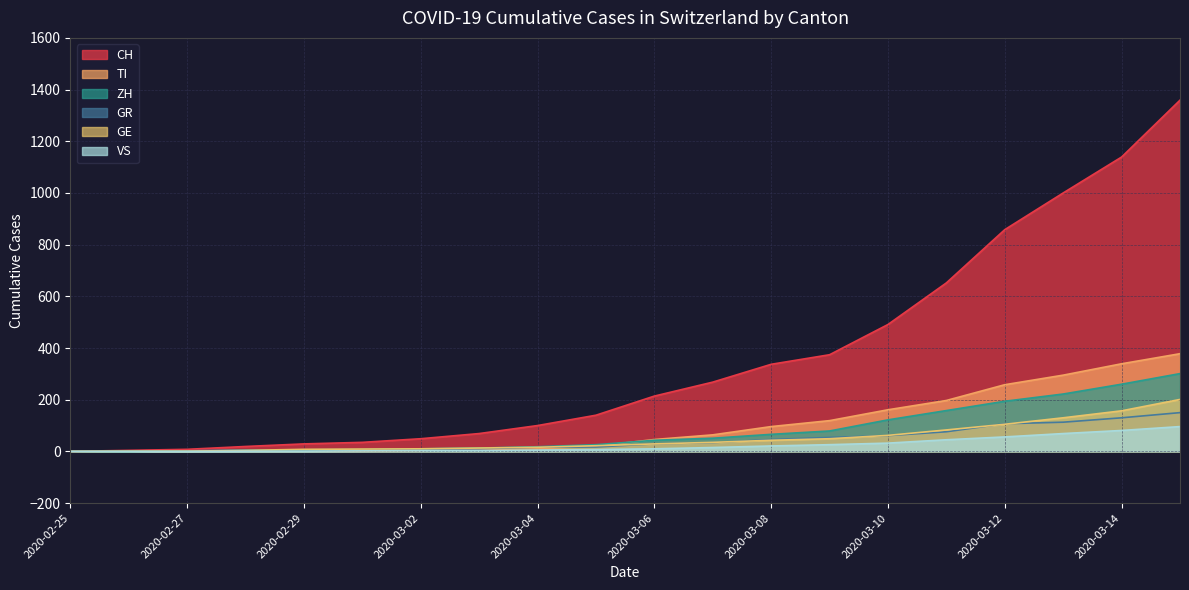

Which has a higher value, 2020-03-14 or 2020-02-29?

2020-03-14